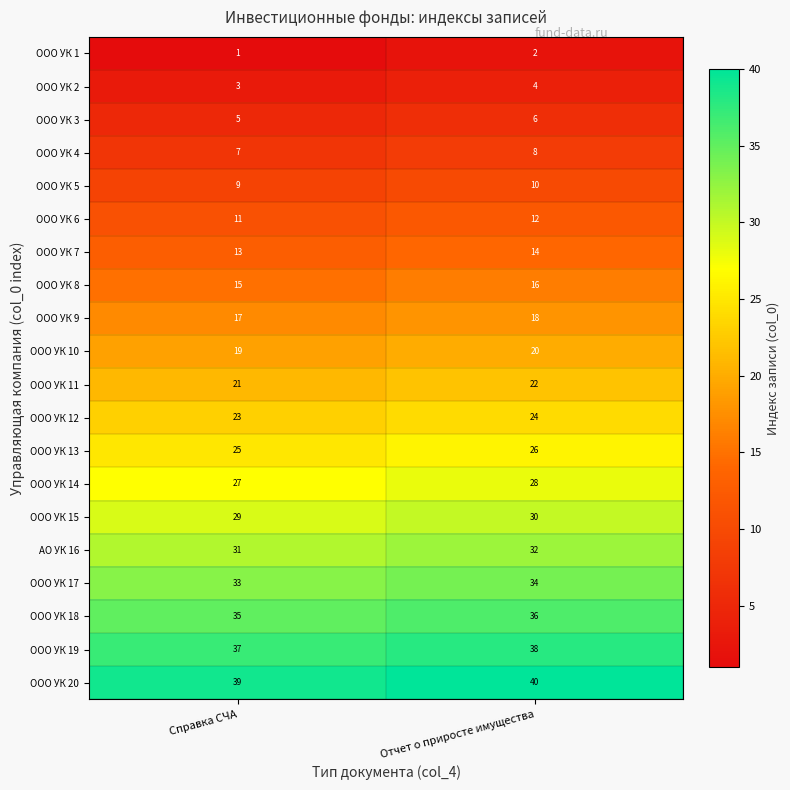

How many categories are shown in the chart?

2